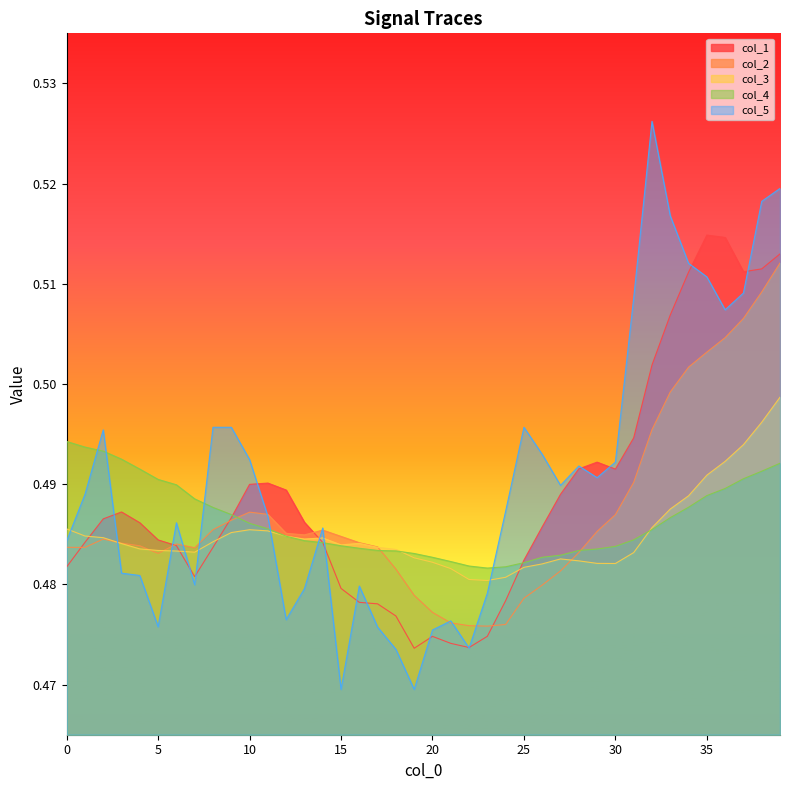

What is the value of the col_2 point at the 23rd from the left?

0.5